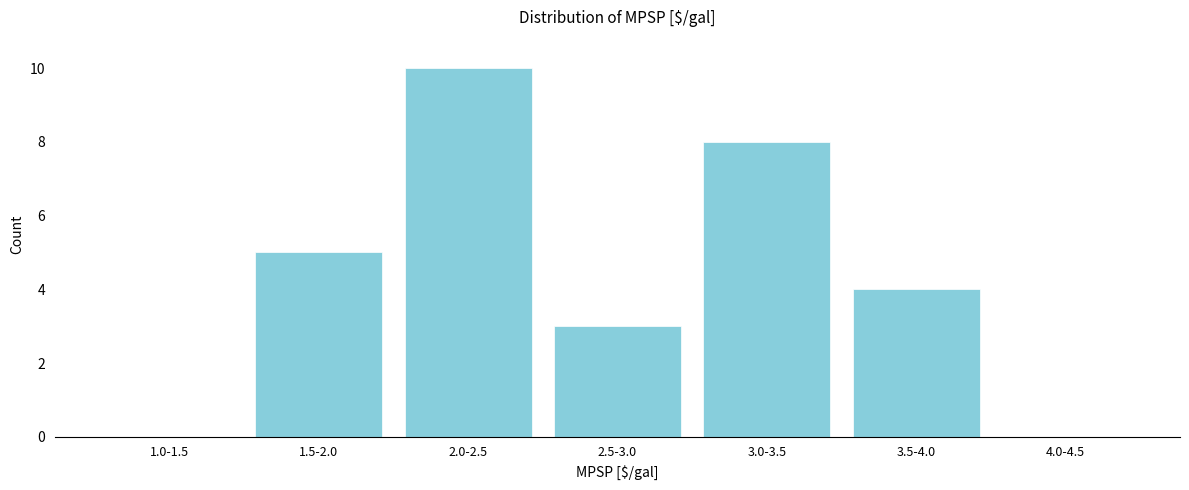

Reading left to right, list all the values displayed in this chart.

1.0-1.5=0	1.5-2.0=5	2.0-2.5=10	2.5-3.0=3	3.0-3.5=8	3.5-4.0=4	4.0-4.5=0